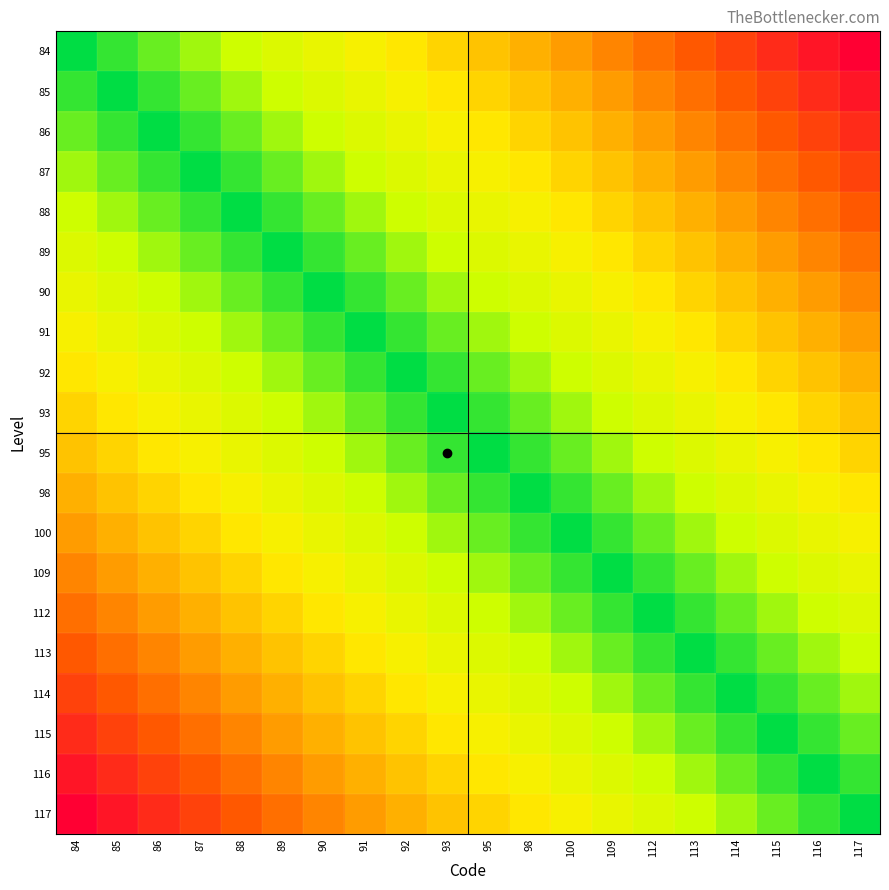

Rank the series at 93 from lowest to highest value.

117, 84, 116, 85, 115, 86, 114, 87, 113, 88, 112, 89, 109, 90, 100, 91, 98, 92, 95, 93